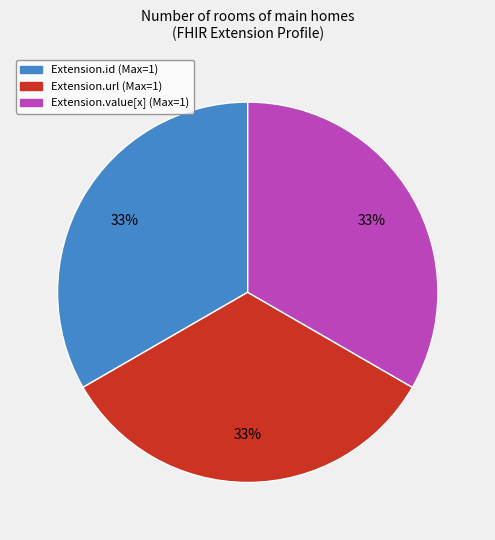

Is there any slice that represents more than half of the pie?

No